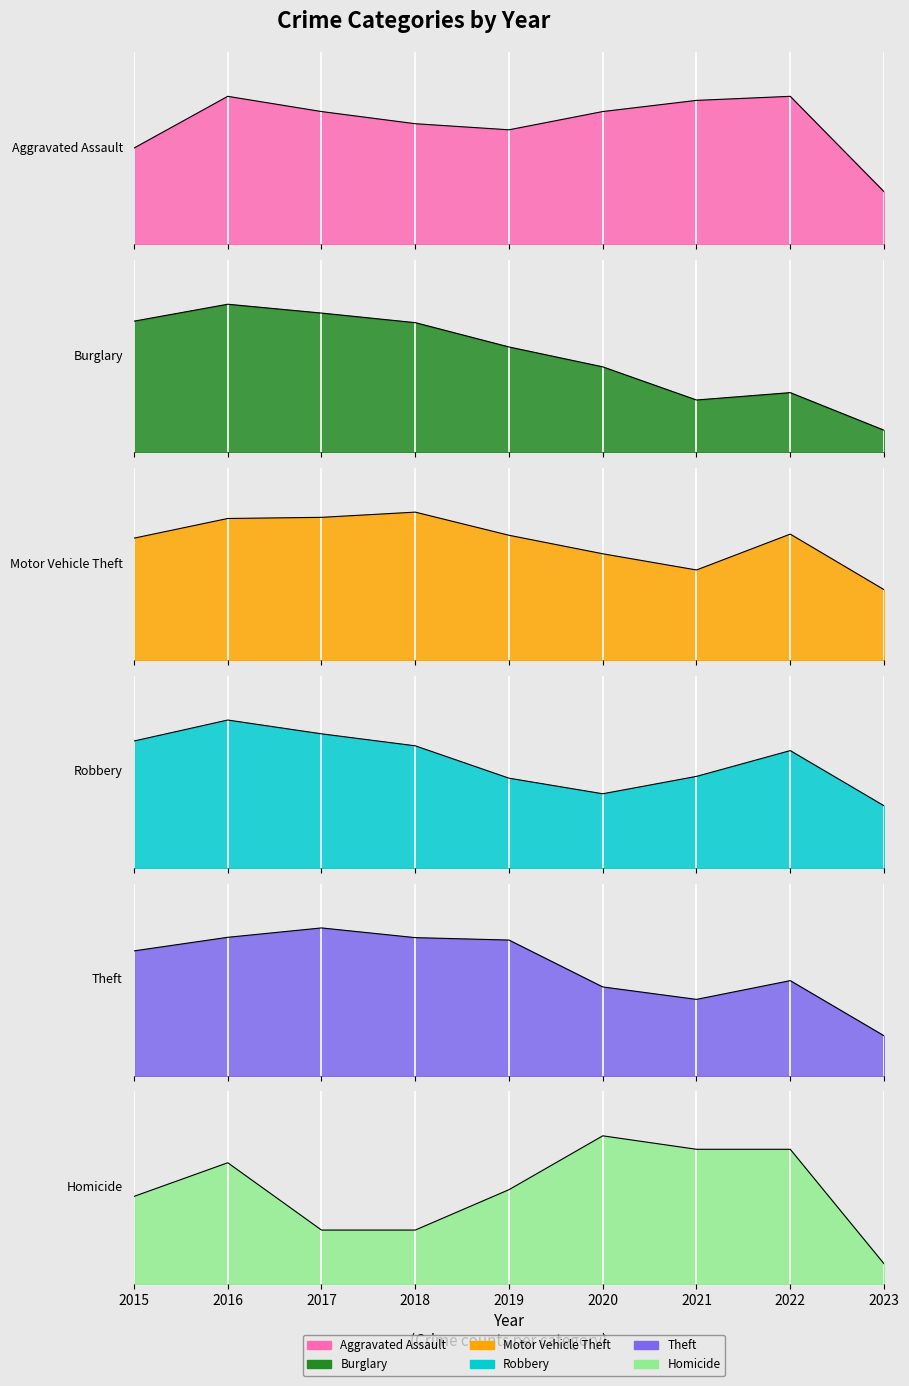

How many interior local valleys does the Robbery series have?

1